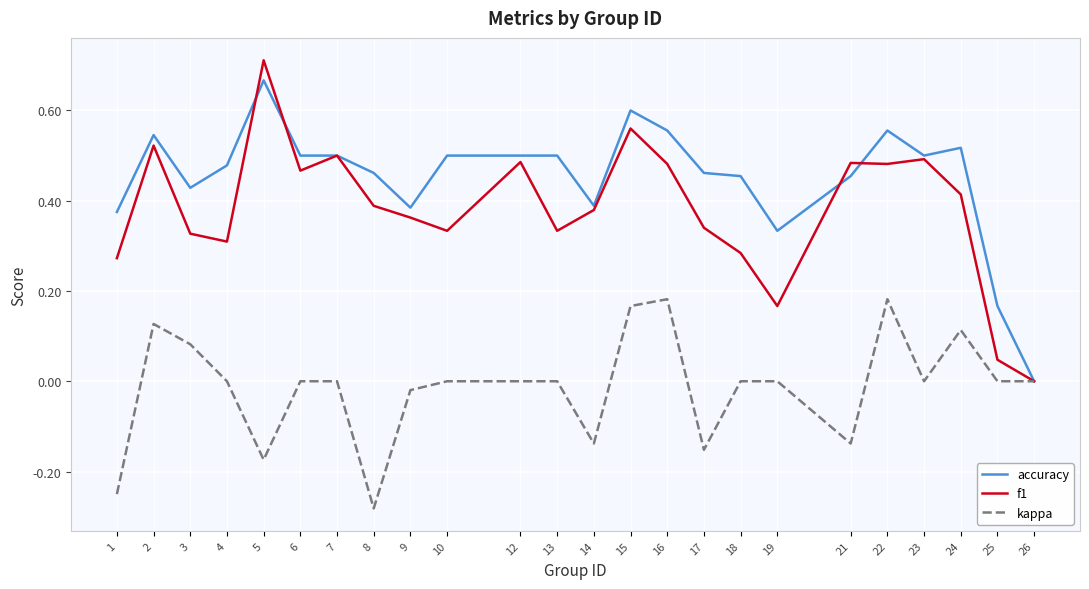

What are all the series names shown in the legend?

accuracy, f1, kappa